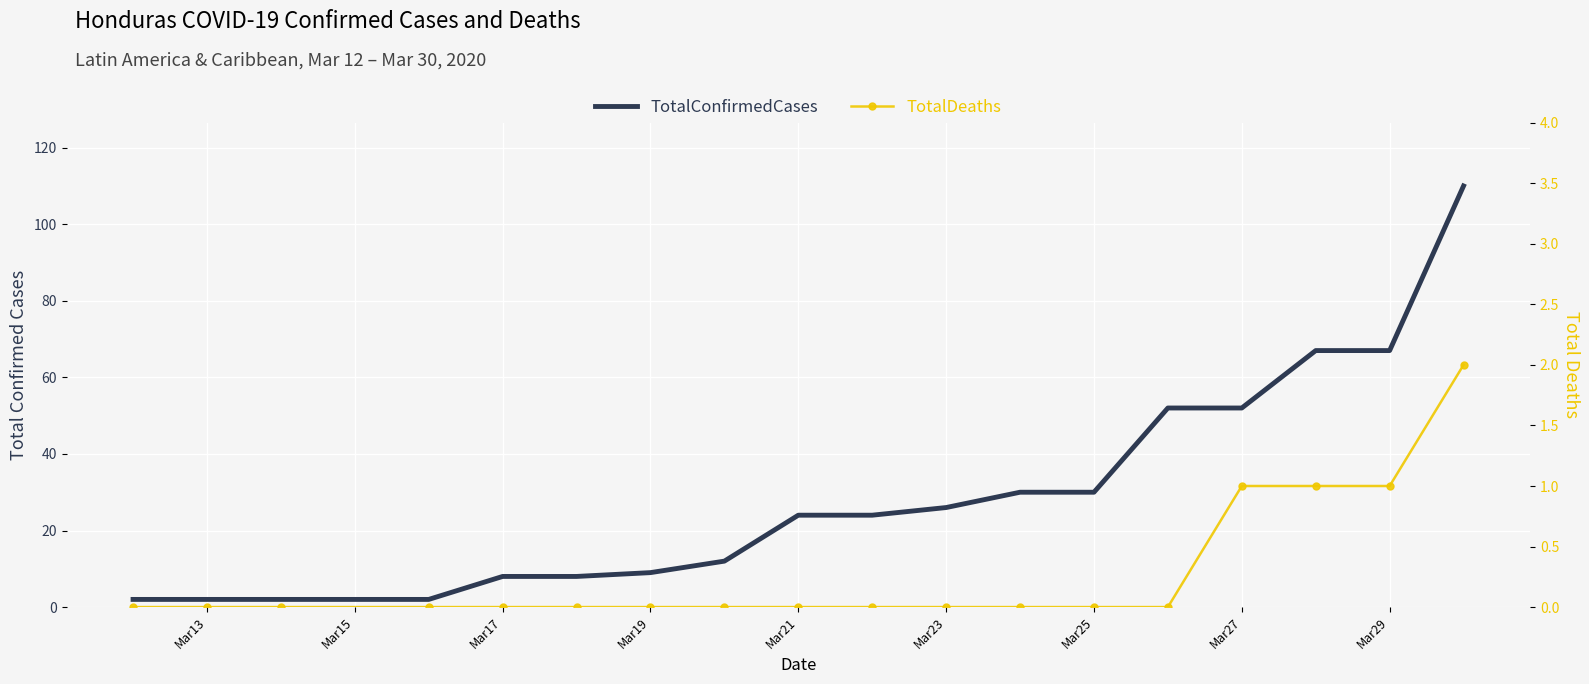

Which series has the largest total across all categories?

TotalConfirmedCases